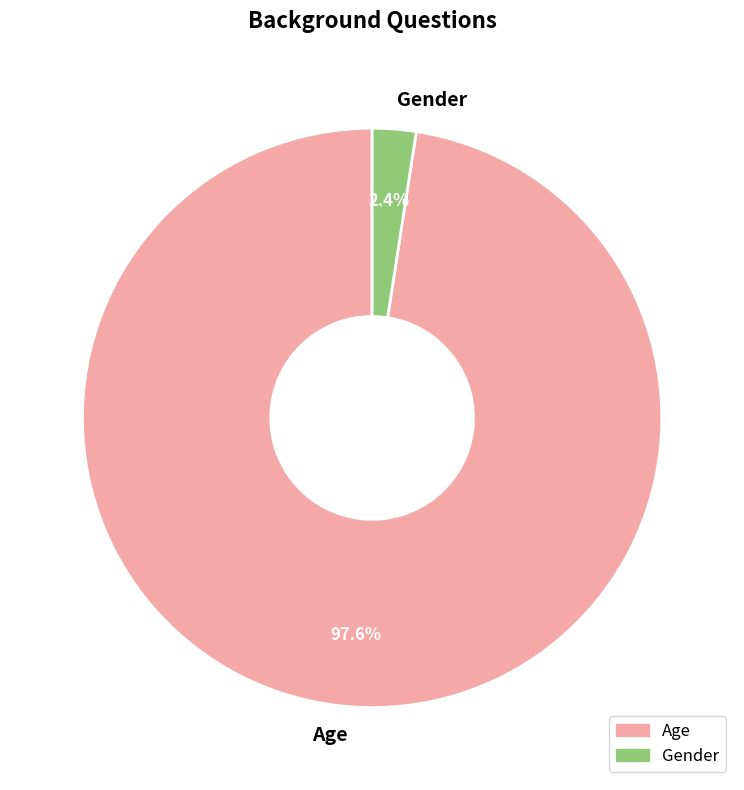

Combined, what portion of the pie is Age and Gender?

100.0%